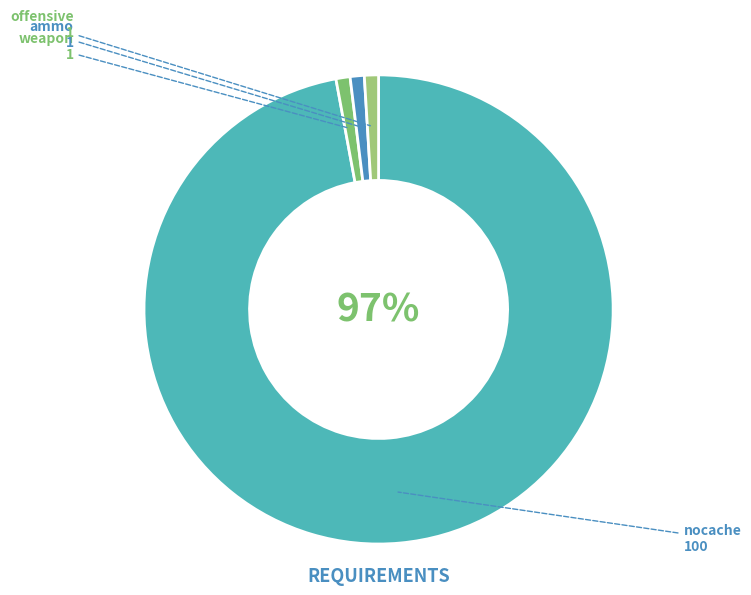

Count the number of slices in the pie.

4